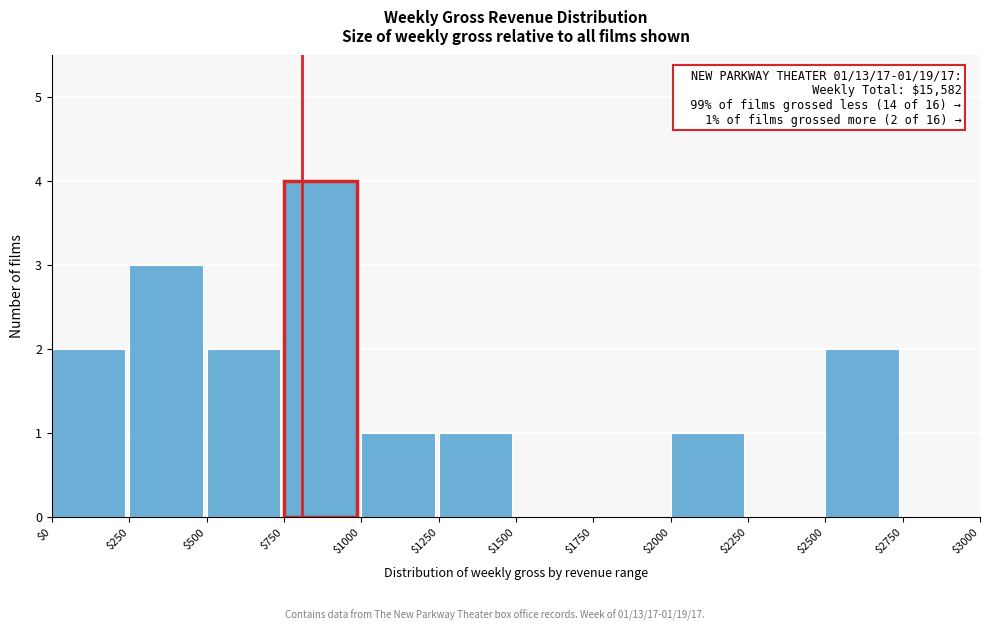

Which range on the x-axis has the tallest bar?

$750 to $1000